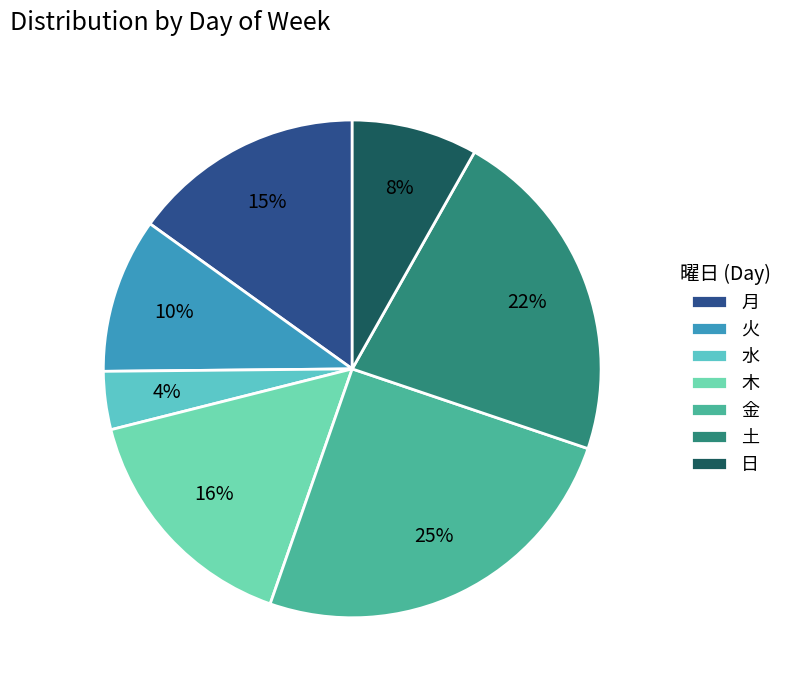

Rank the categories by value from lowest to highest.

水, 日, 火, 月, 木, 土, 金